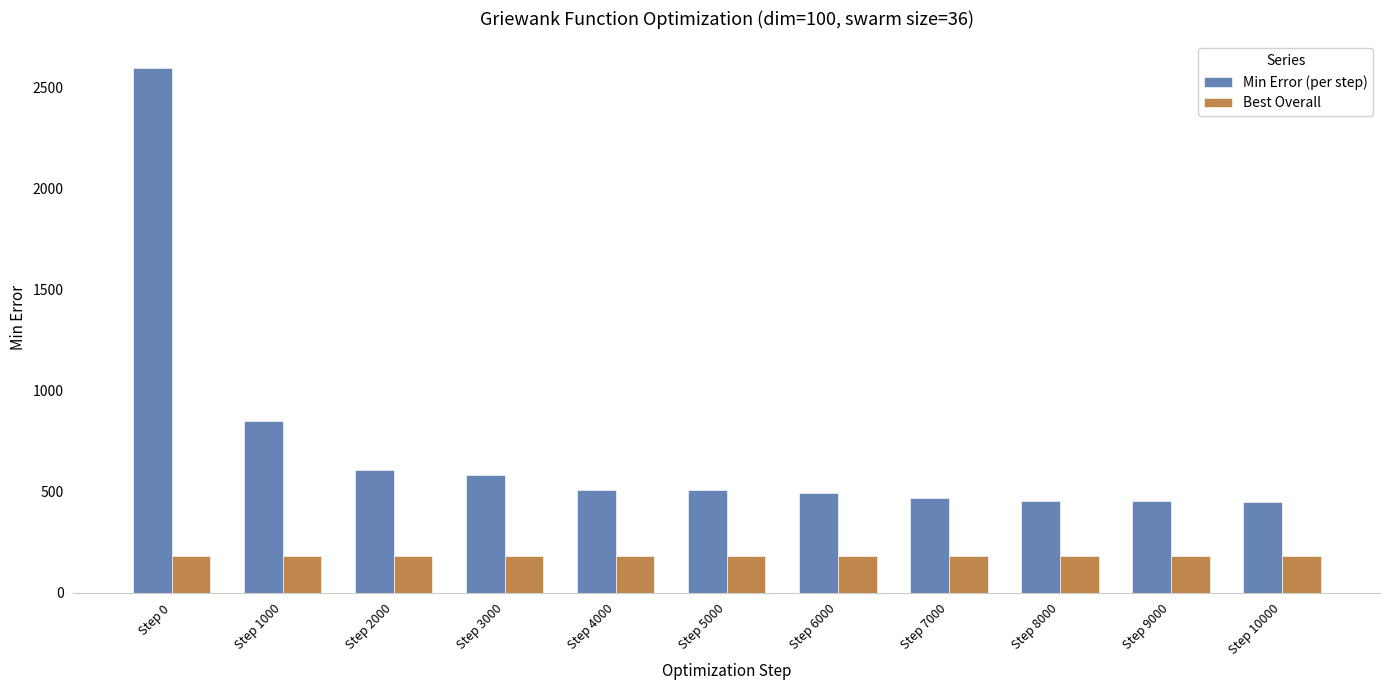

What is the sum of the Best Overall values at Step 2000 and Step 6000?

360.9